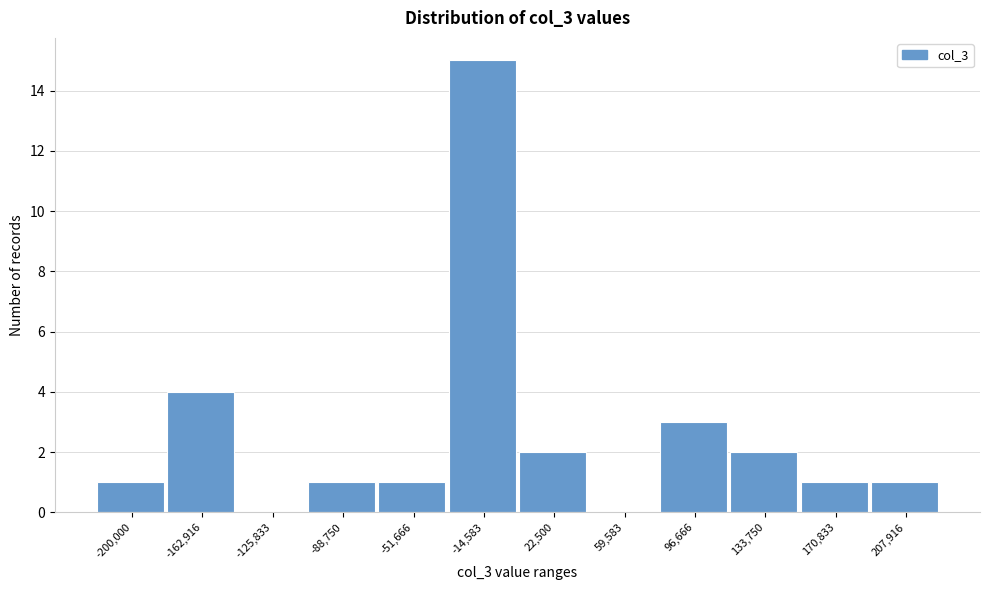

Reading right to left, list all the values displayed in this chart.

207,916=1	170,833=1	133,750=2	96,666=3	59,583=0	22,500=2	-14,583=15	-51,666=1	-88,750=1	-125,833=0	-162,916=4	-200,000=1